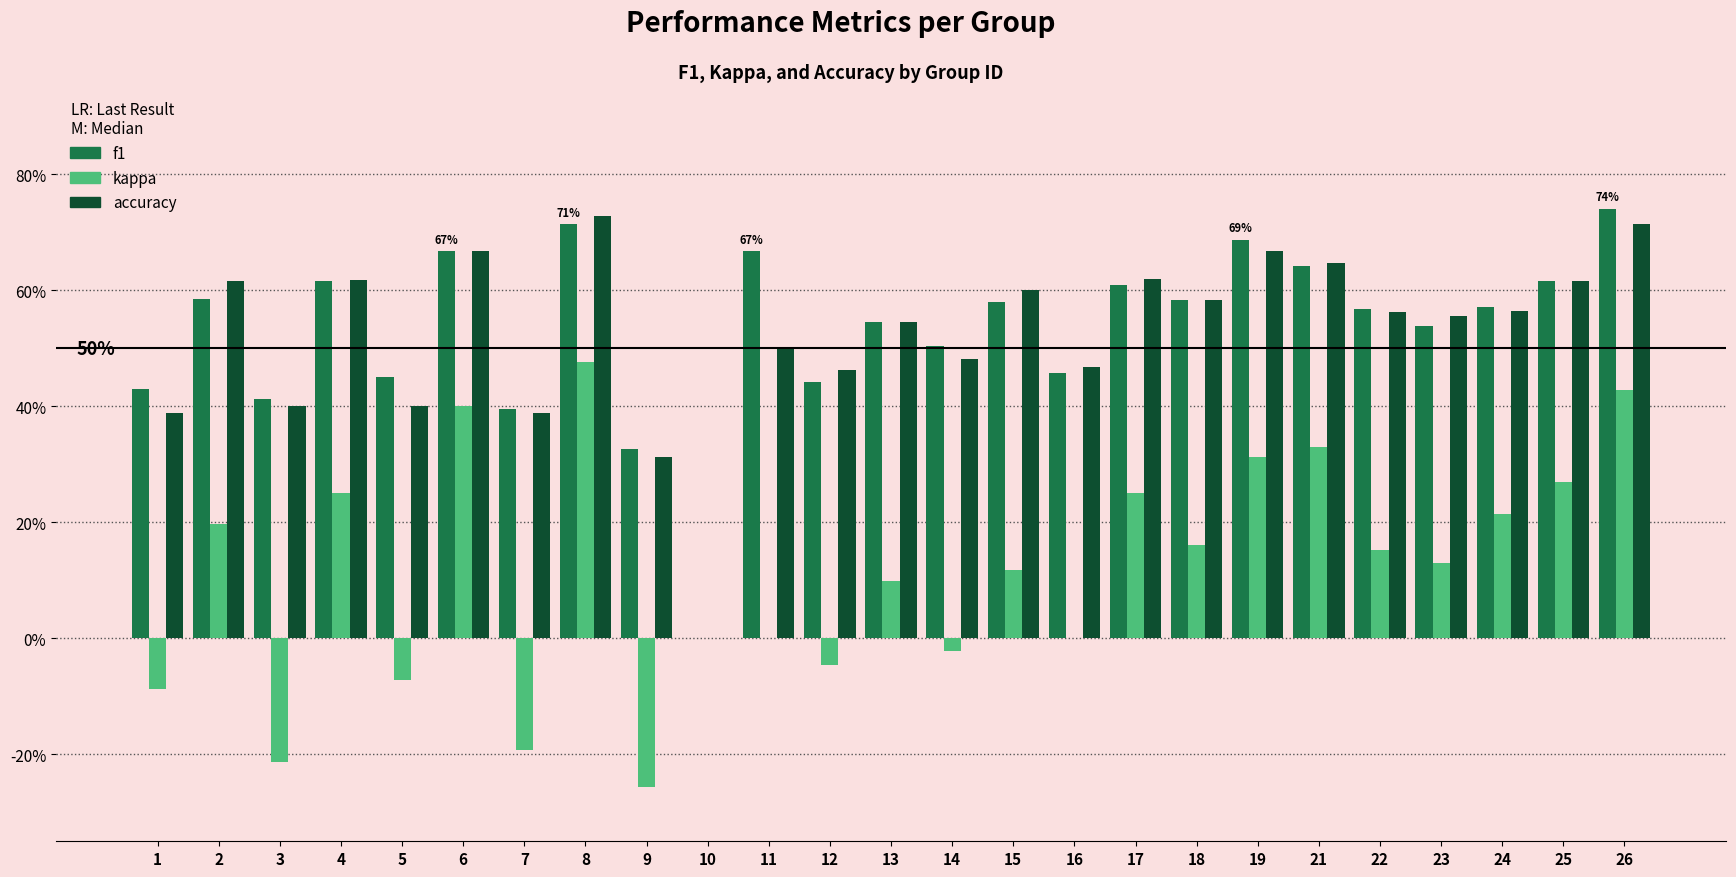

Are the bars grouped side by side (vs. stacked)?

Yes